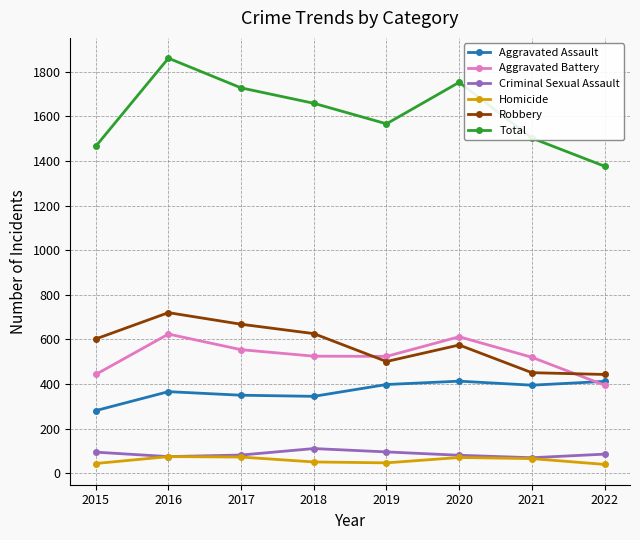

Between 2016 and 2017, which series saw the biggest shift?

Total